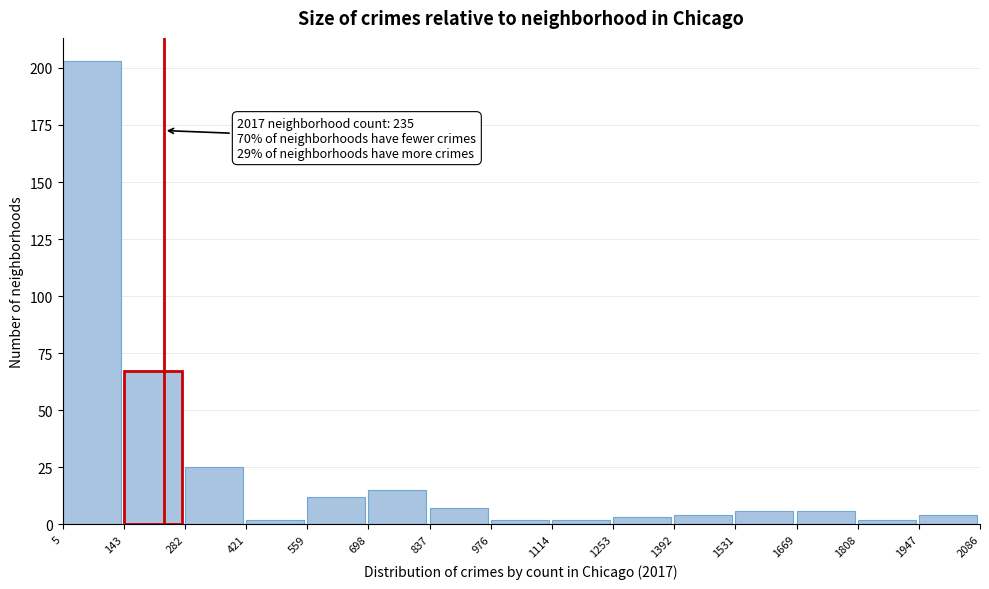

Over which range of the x-axis is the bar tallest?

5 to 143